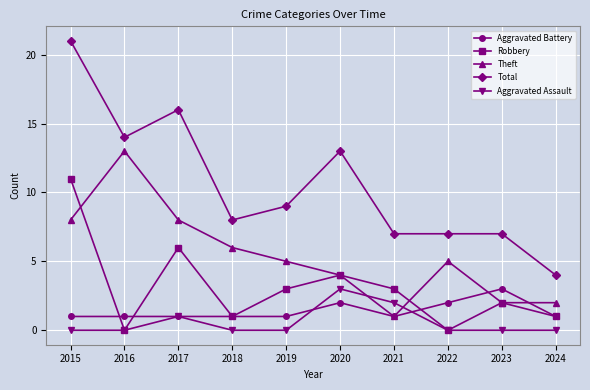

Which series ends up on top after the final intersection of Theft and Aggravated Assault?

Theft